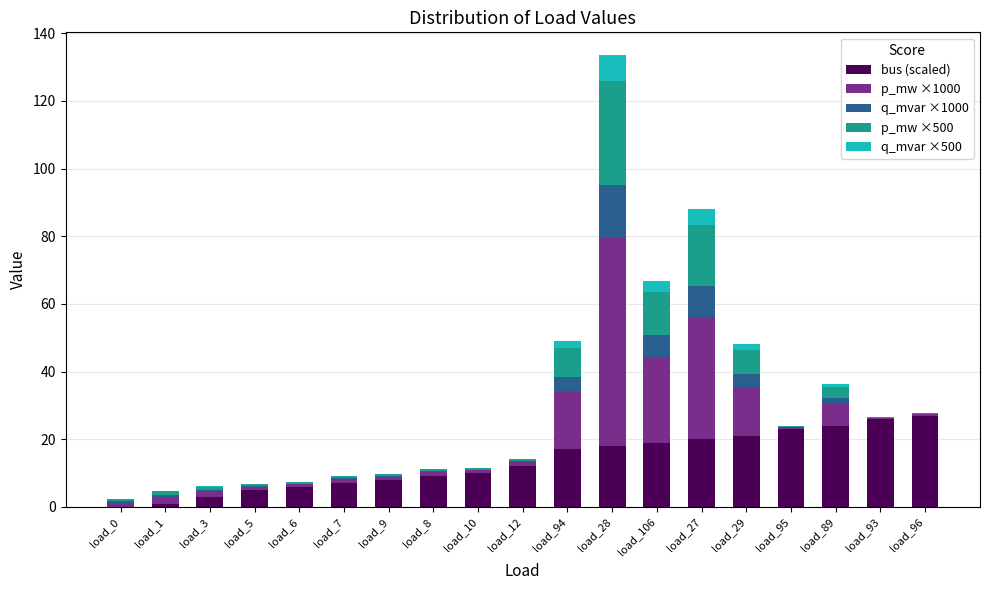

At which category is the sum across all series the highest?

load_28